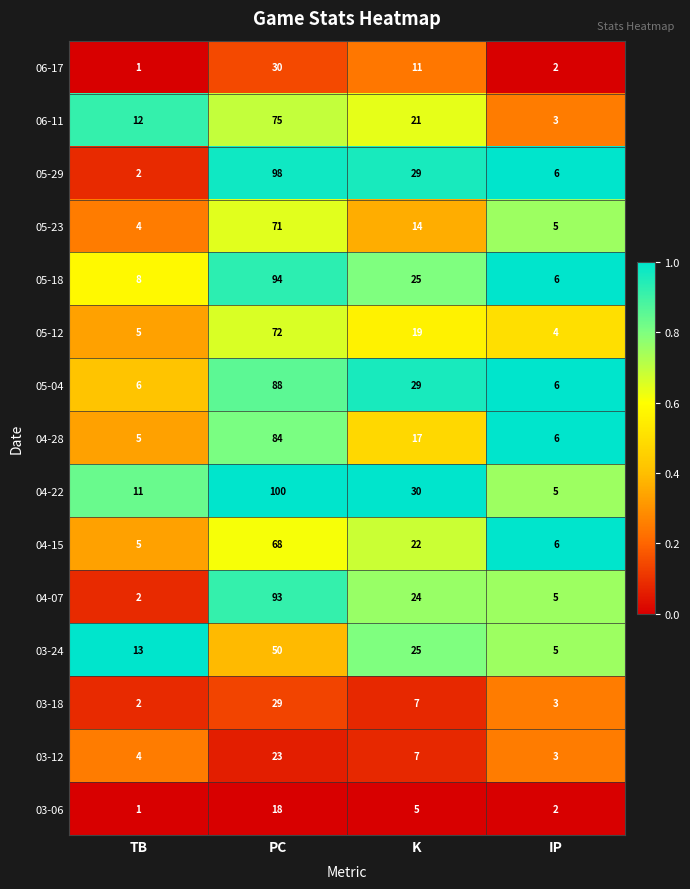

Which category has the highest value in the 05-18 series?

PC